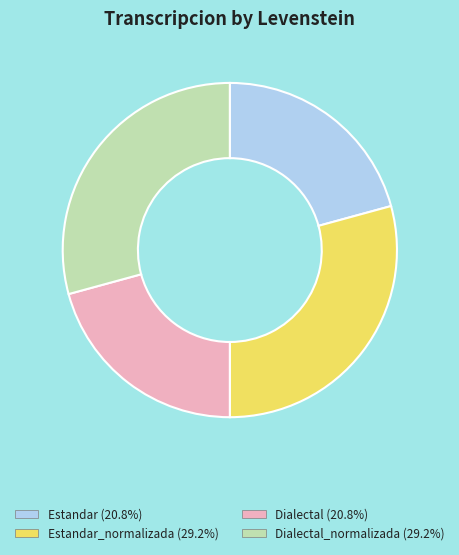

Is there any slice that represents more than half of the pie?

No